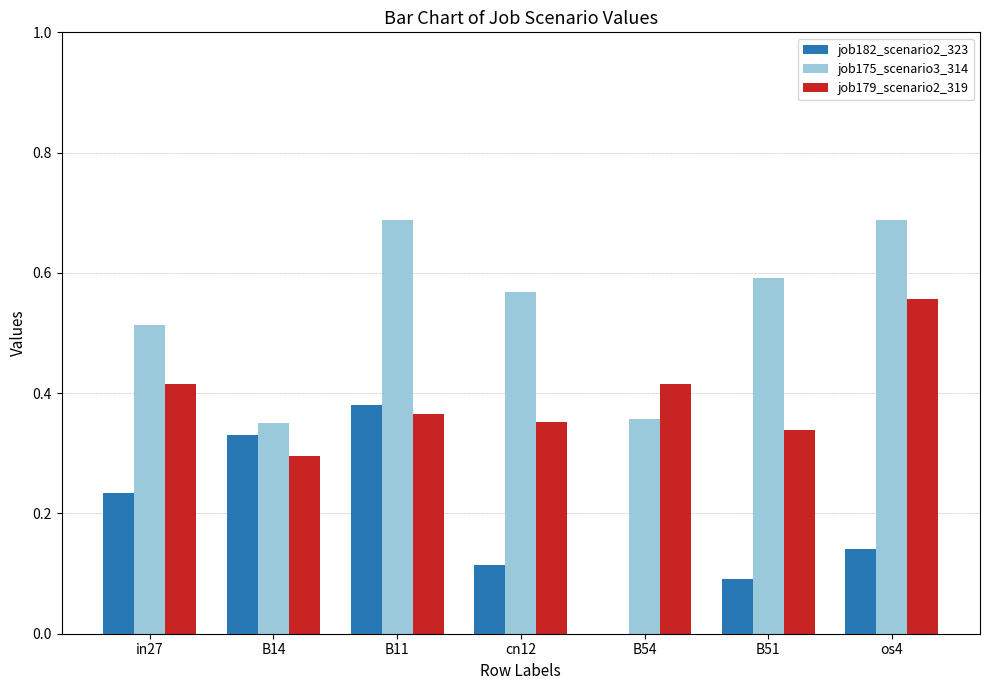

Between in27 and B54, which series saw the biggest shift?

job182_scenario2_323